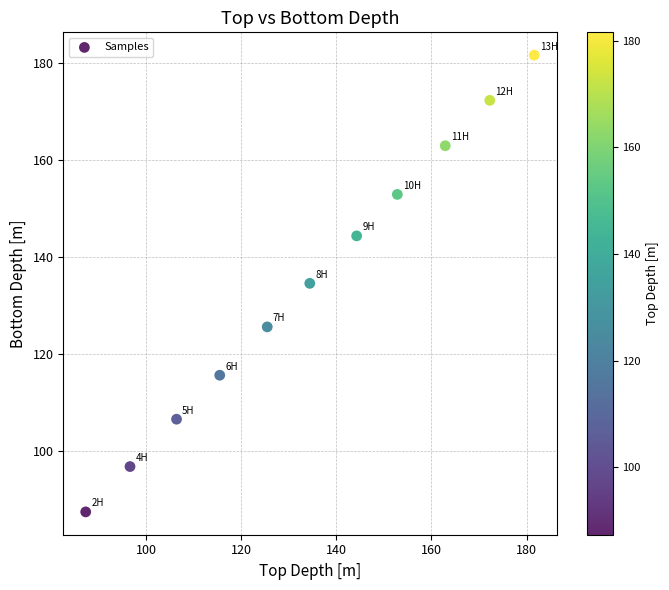

What is the range of X values (max minus min)?

94.3